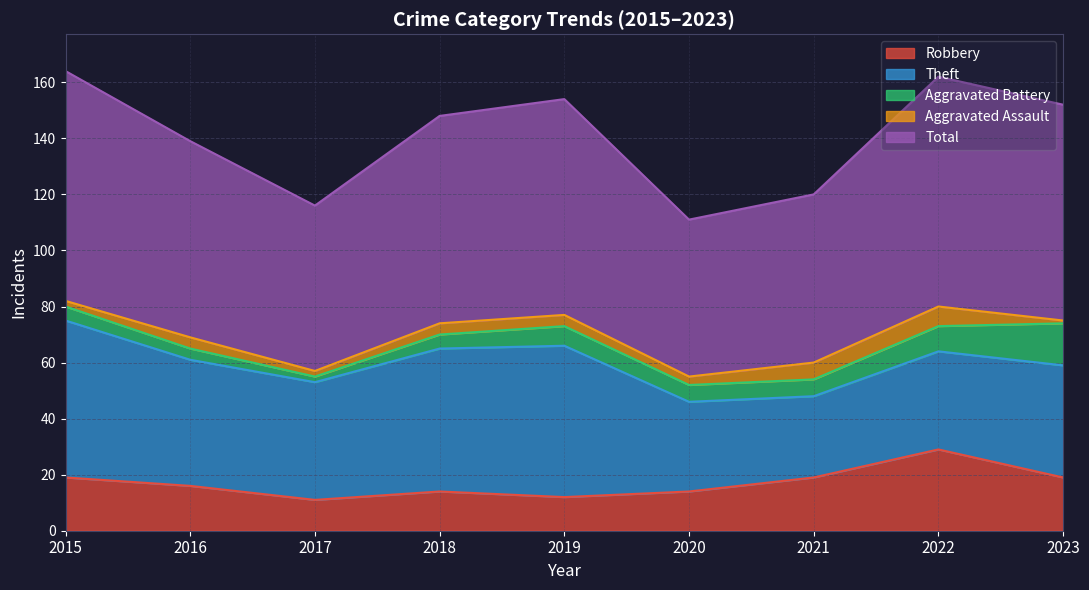

Which series has the largest total across all categories?

Total